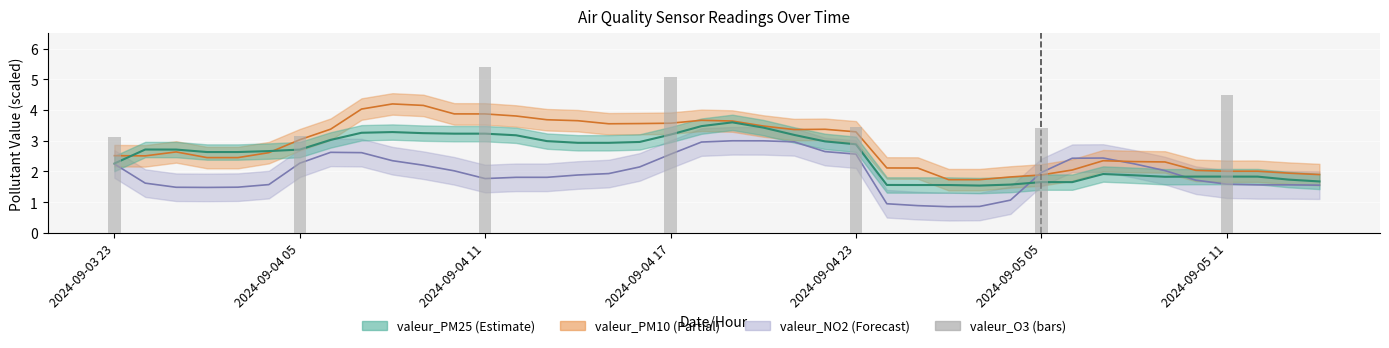

What is the sum of the valeur_PM10 values at valeur_PM10 and 33?

4.8